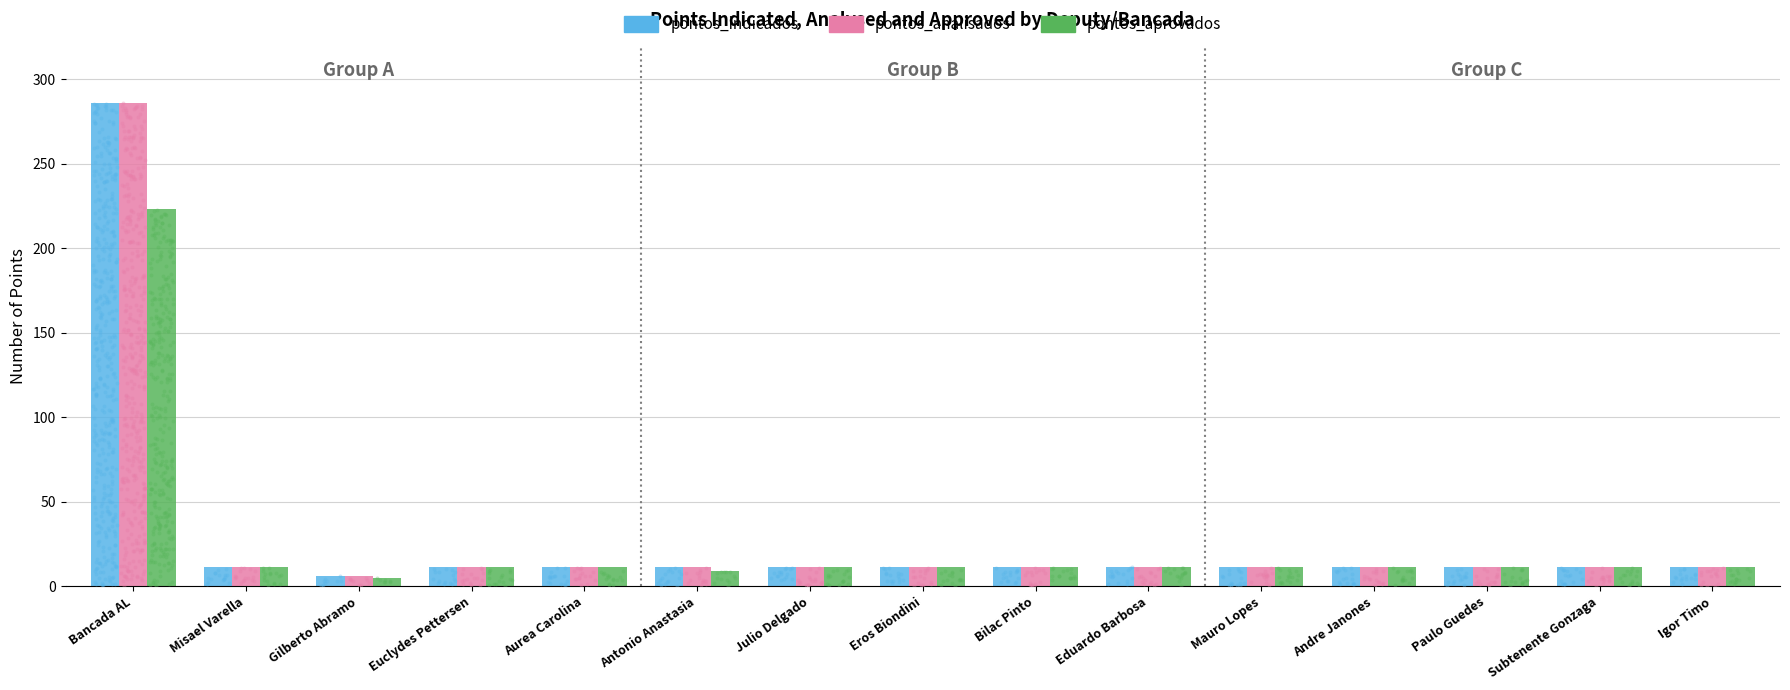

What is the total value across all series at Mauro Lopes?

33